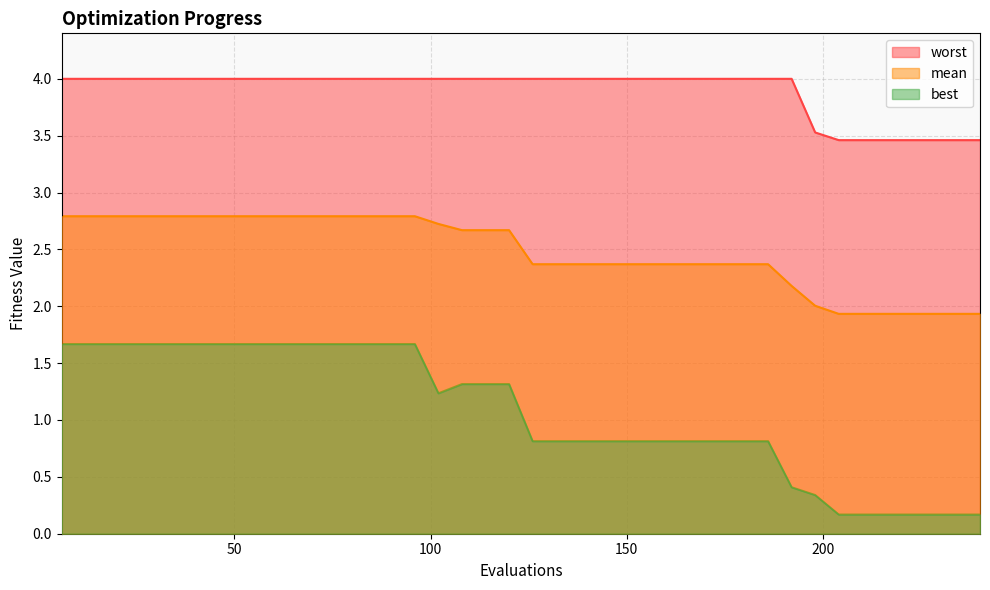

List the series in order of their peak value, highest first.

worst, mean, best